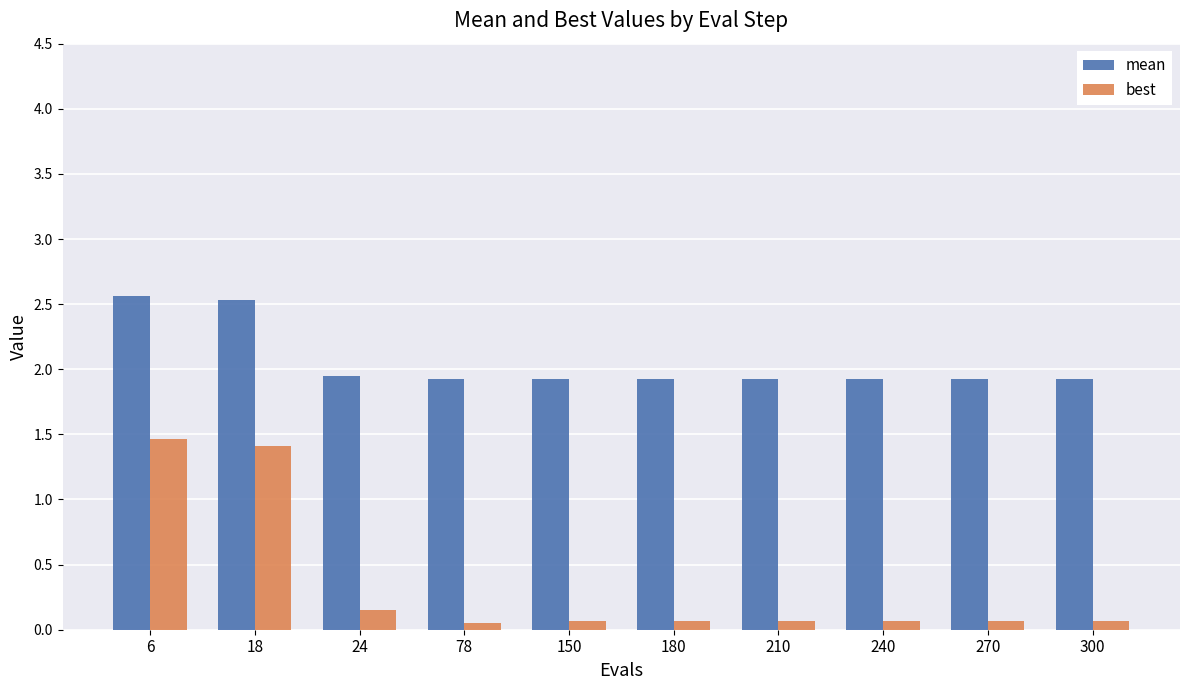

List the series in order of their overall mean, highest first.

mean, best